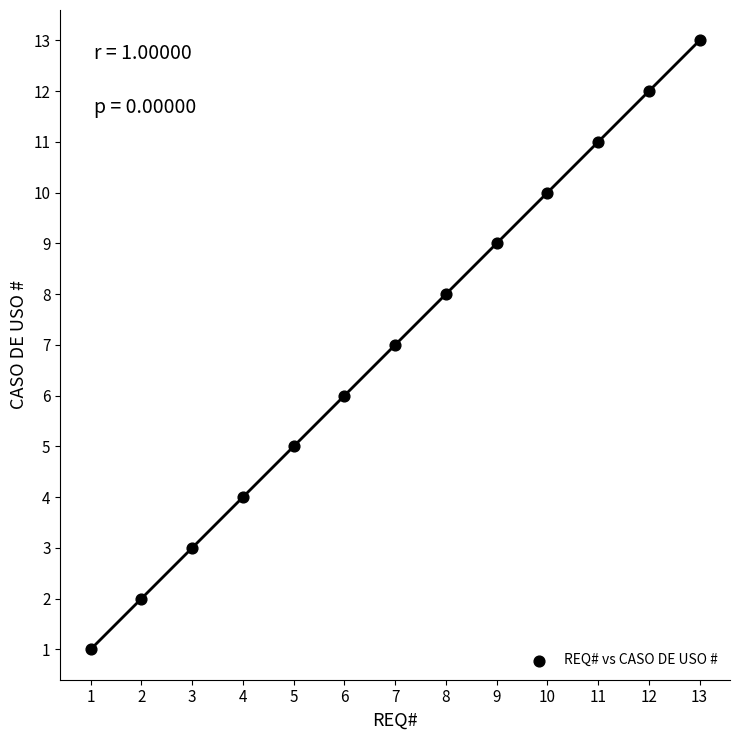

What is the range of X values (max minus min)?

12